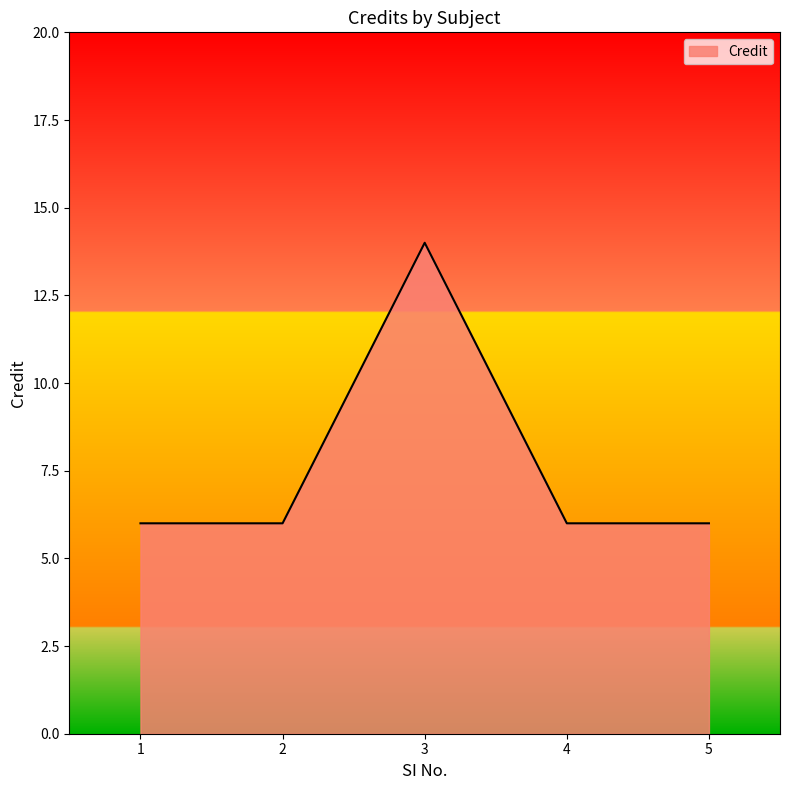

How many categories are shown in the chart?

5